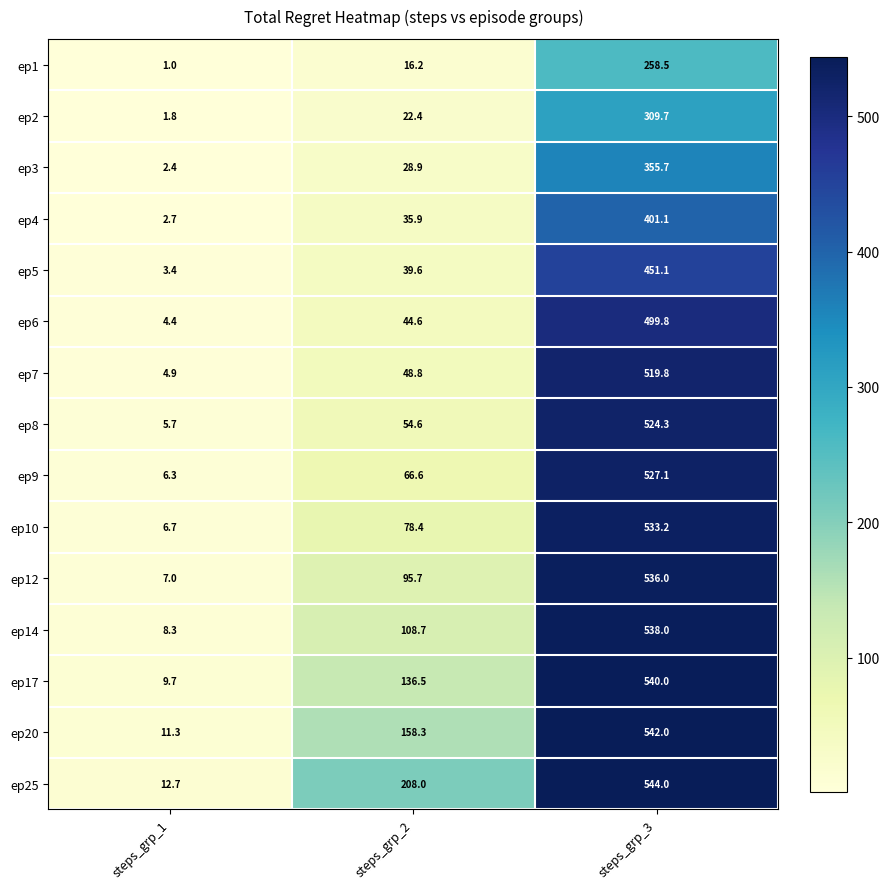

What is the lowest value of the ep7 series?

4.9